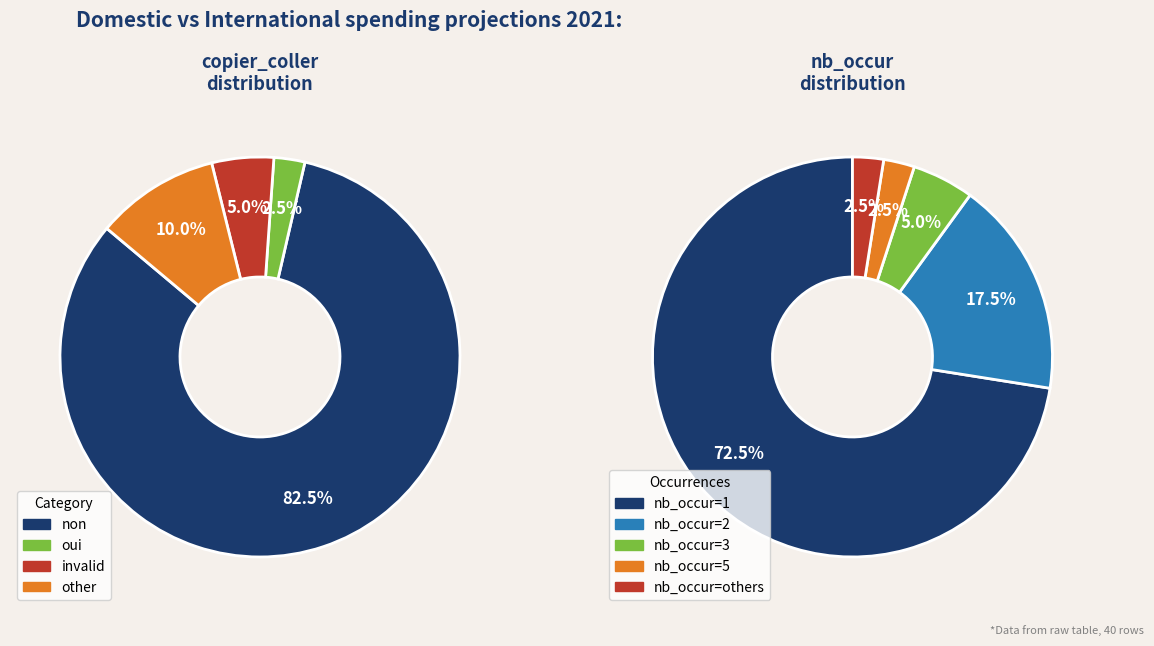

Approximately how many times larger is the value at oui compared to invalid?

0.5